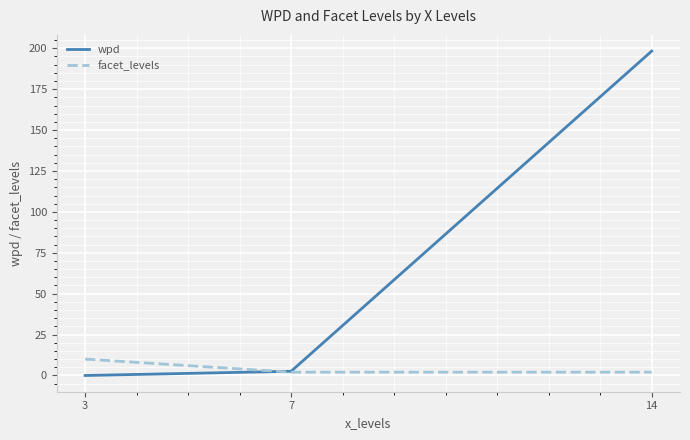

At which label is wpd closest to 99?

7